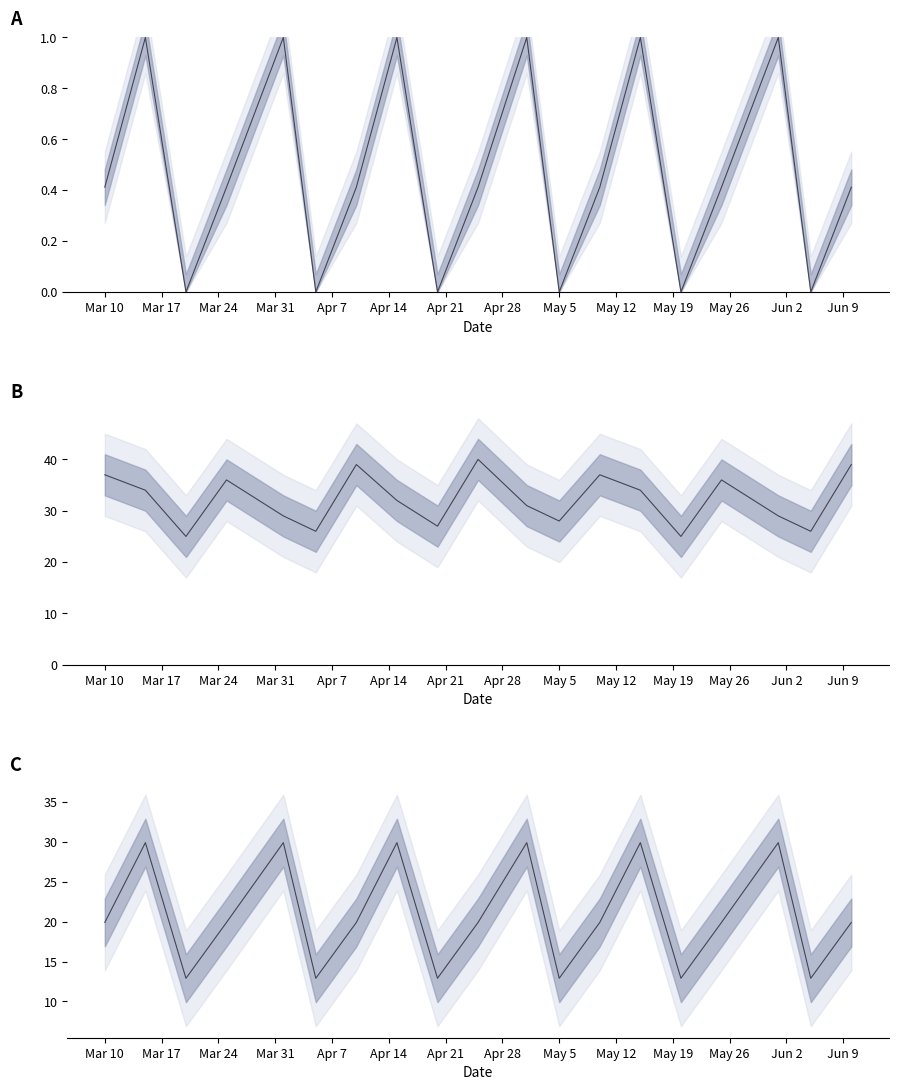

What is the difference between the second highest and minimum values in the Amount series?

17.0